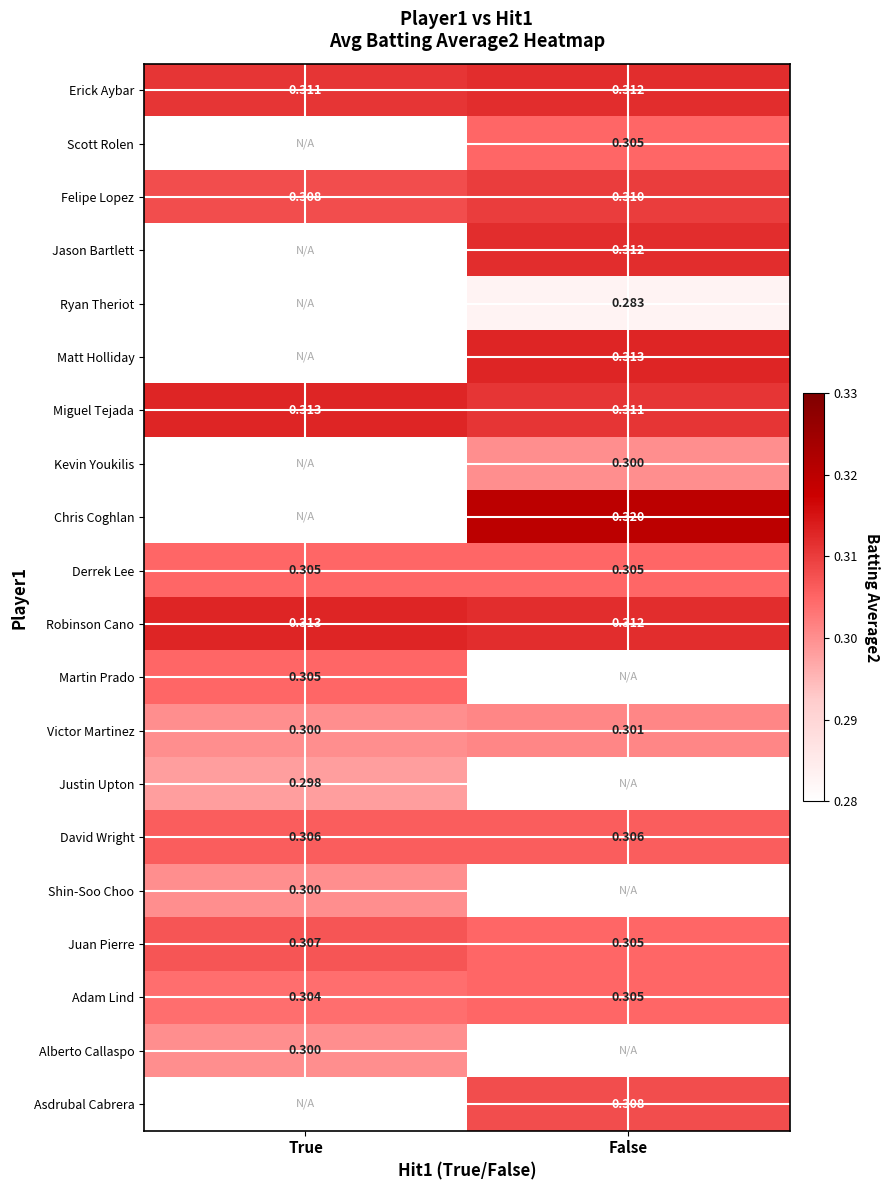

Is the value of Chris Coghlan at False greater than the value of Robinson Cano at True?

Yes